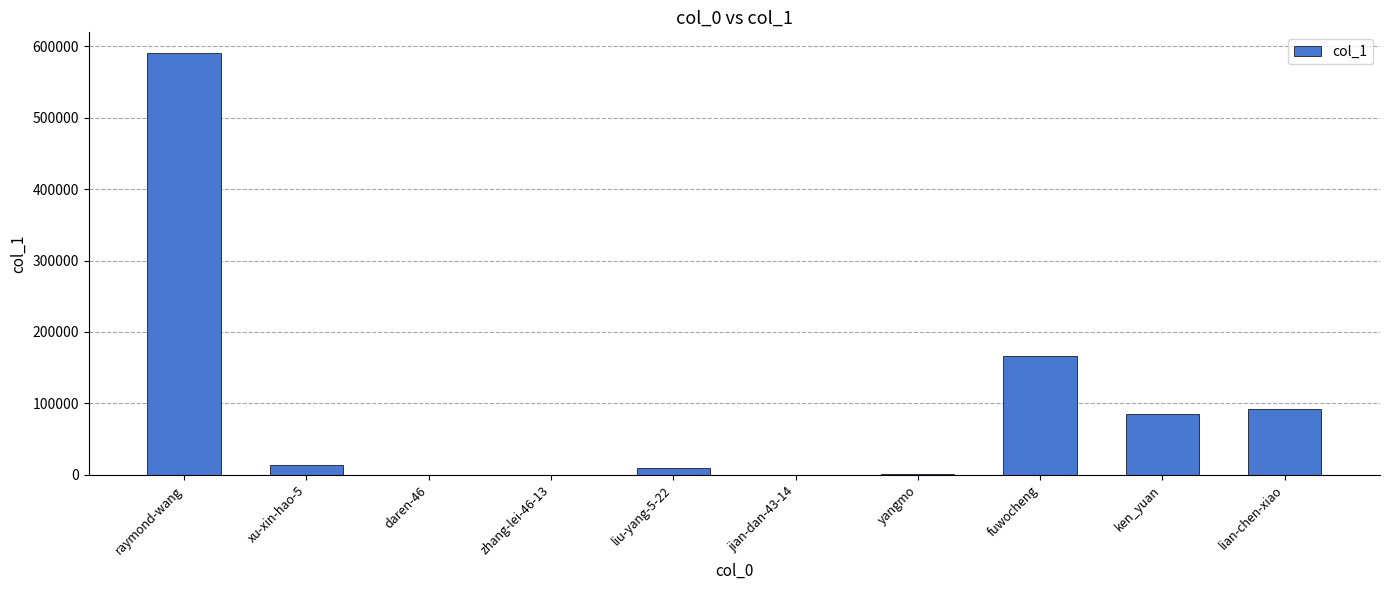

Which category has the highest value across all series?

raymond-wang